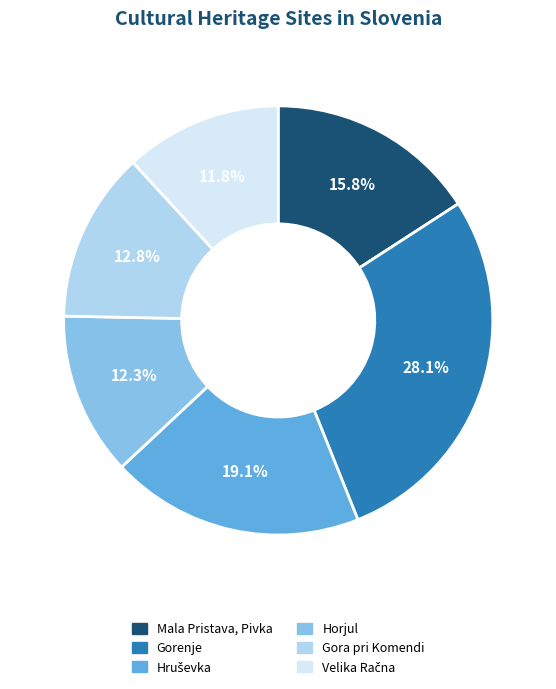

What is the largest slice in the pie chart?

Gorenje